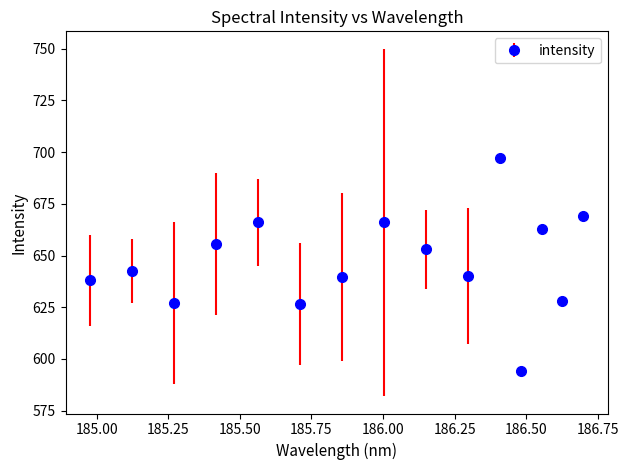

What is the minimum value shown in the chart?

594.0